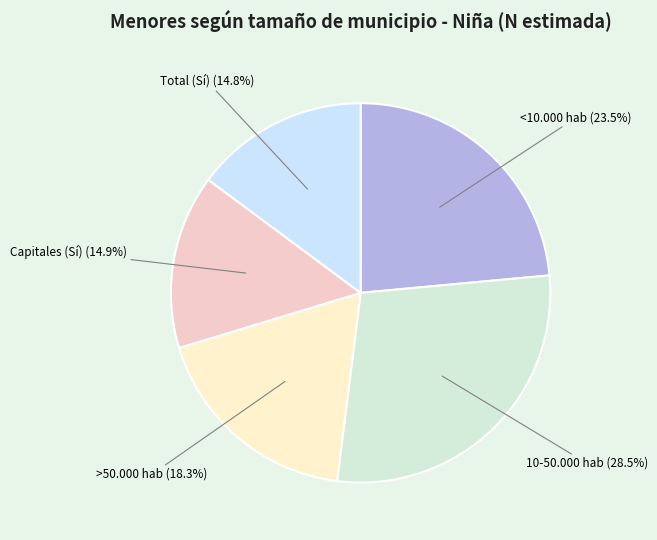

How many slices are in this pie chart?

5